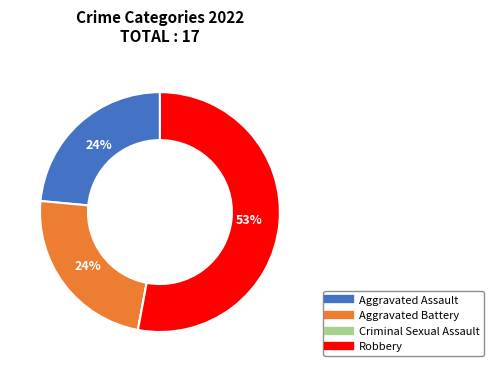

Combined, do Robbery and Aggravated Assault account for over 50%?

Yes